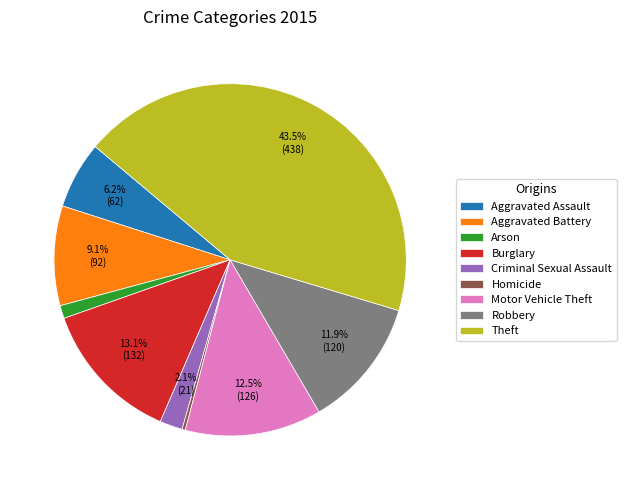

Is there a majority slice in this chart?

No